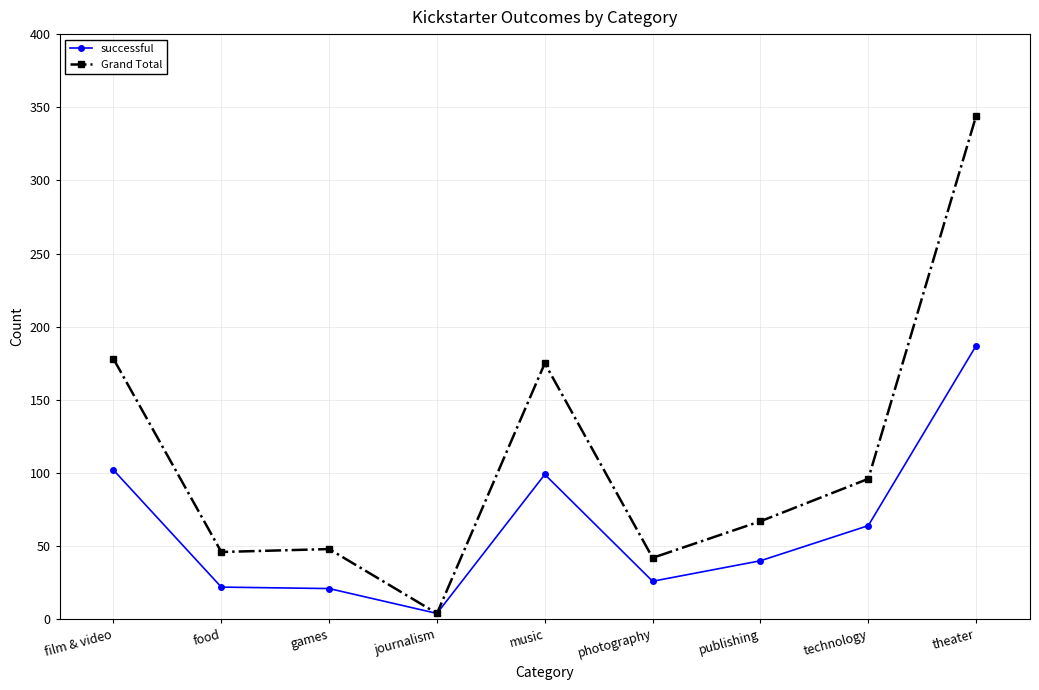

What is the sum of all Grand Total values?

1000